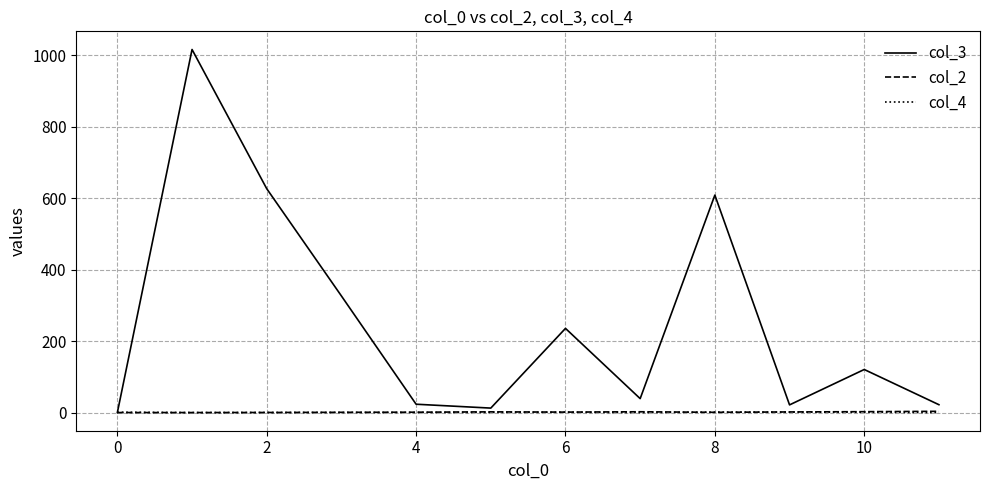

Which series has the largest total across all categories?

col_3